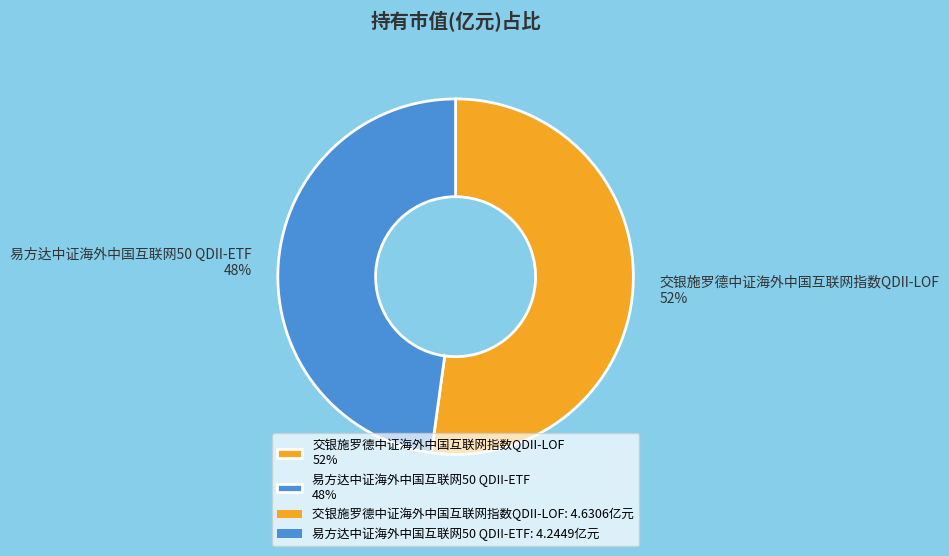

Between 交银施罗德中证海外中国互联网指数QDII-LOF 52% and 易方达中证海外中国互联网50 QDII-ETF 48%, which is larger?

交银施罗德中证海外中国互联网指数QDII-LOF 52%